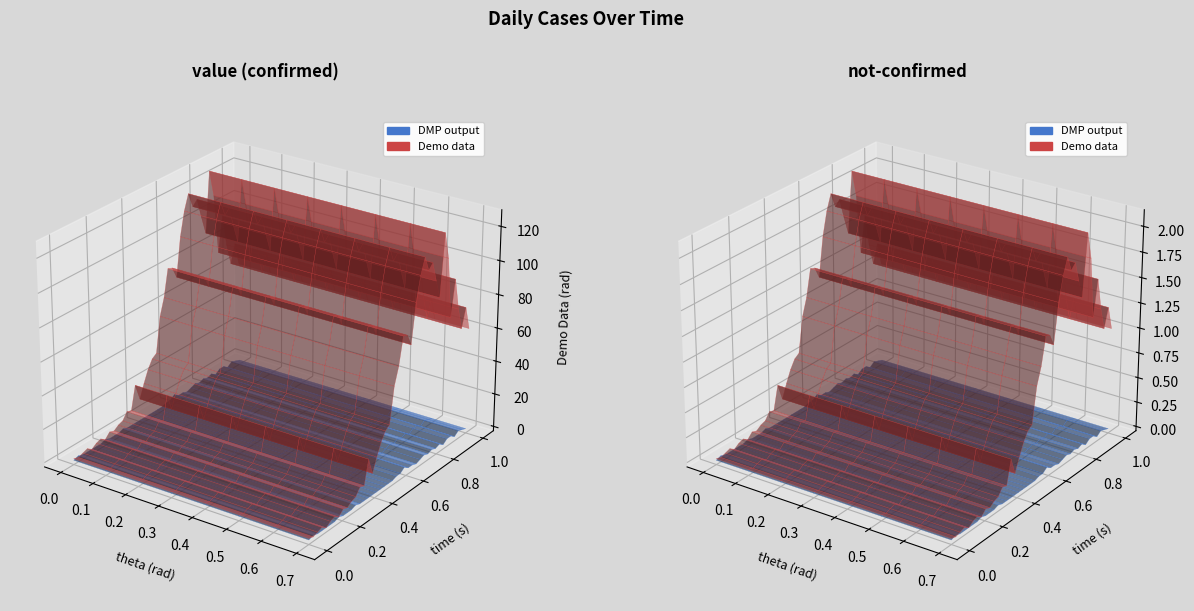

Reading left to right, transcribe all the data shown in this chart.

value: 1	0	1	2	0	2	3	1	4	3	5	6	10	9	23	13	21	28	33	35	56	66	82	81	74	97	111	120	111	114	102	91	127	111	75	96	77	64	75	61
not-confirmed: 0	1	0	0	0	0	0	1	0	0	0	1	0	0	0	0	0	0	0	0	0	1	1	3	1	1	0	1	2	1	2	1	2	0	2	2	0	2	1	0